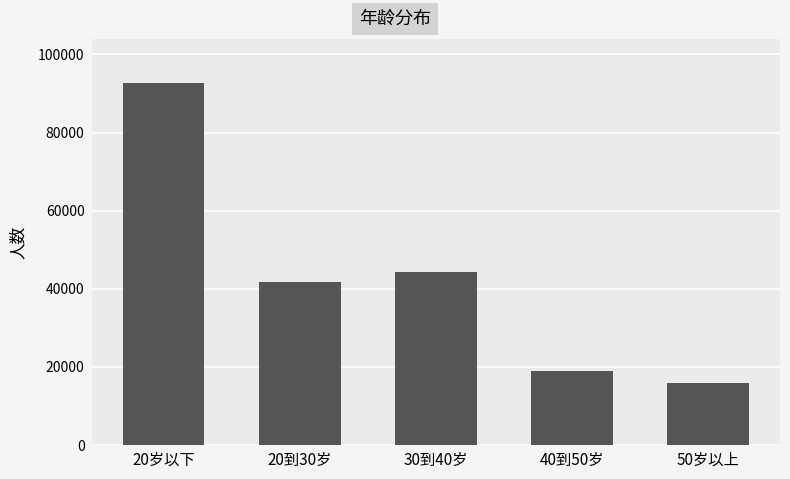

At which label is the value closest to 54387?

30到40岁